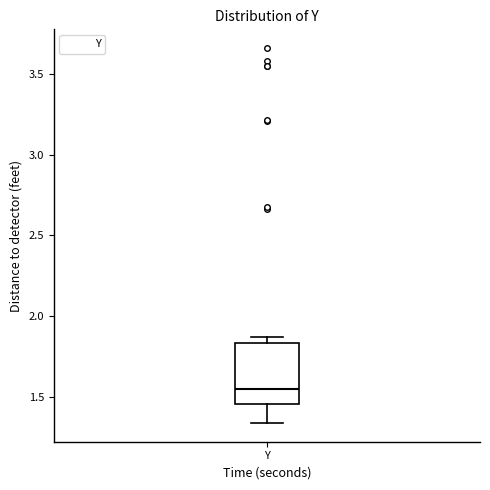

Where does the median line of the box for Y sit on the y-axis? The values are not printed on the chart, so give them approximately, as read against the axis.

1.55